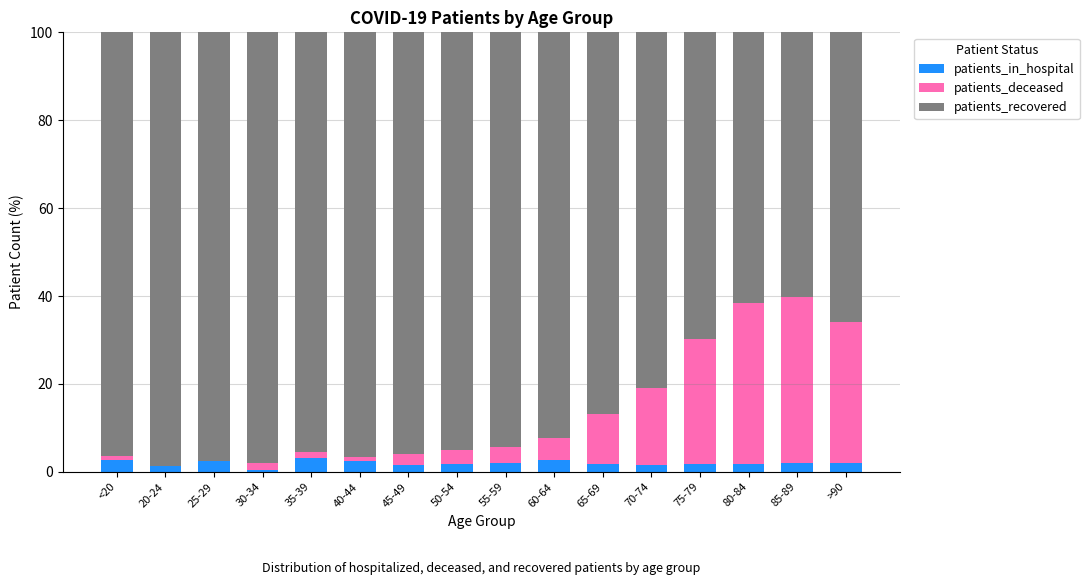

What is the sum of all patients_in_hospital values?

30.8